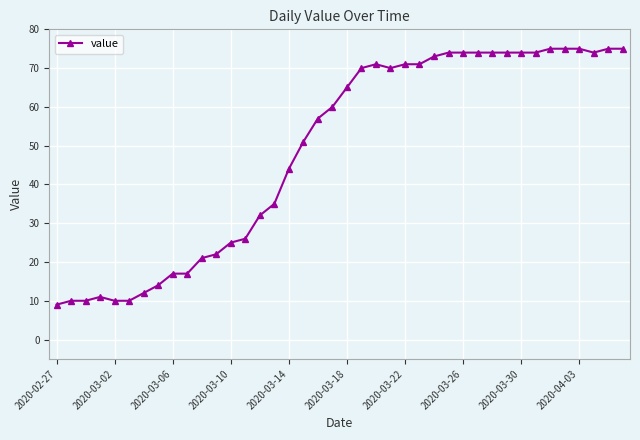

True or false: the data has more than 1 interior local peaks.

True